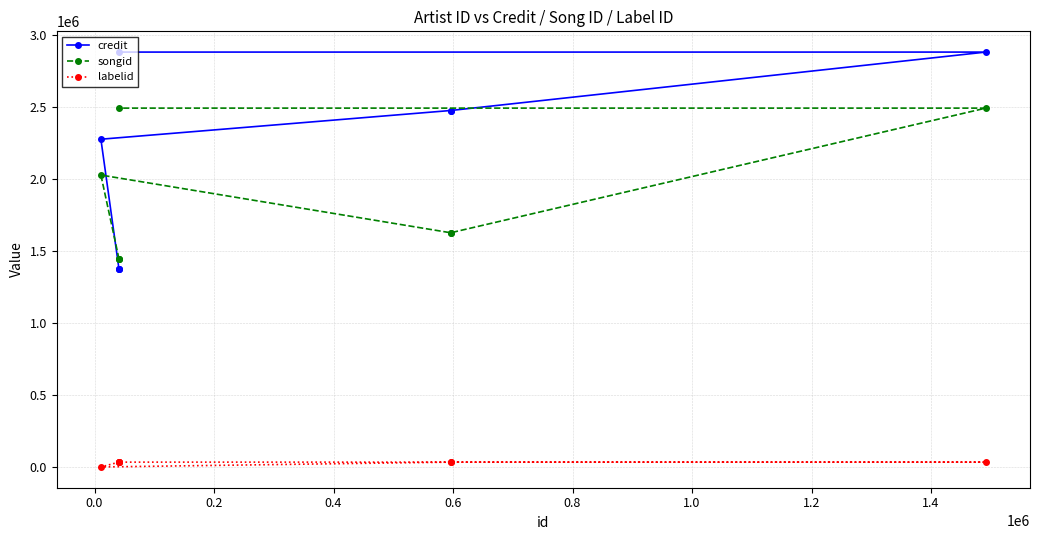

How many lines are shown in the chart?

3